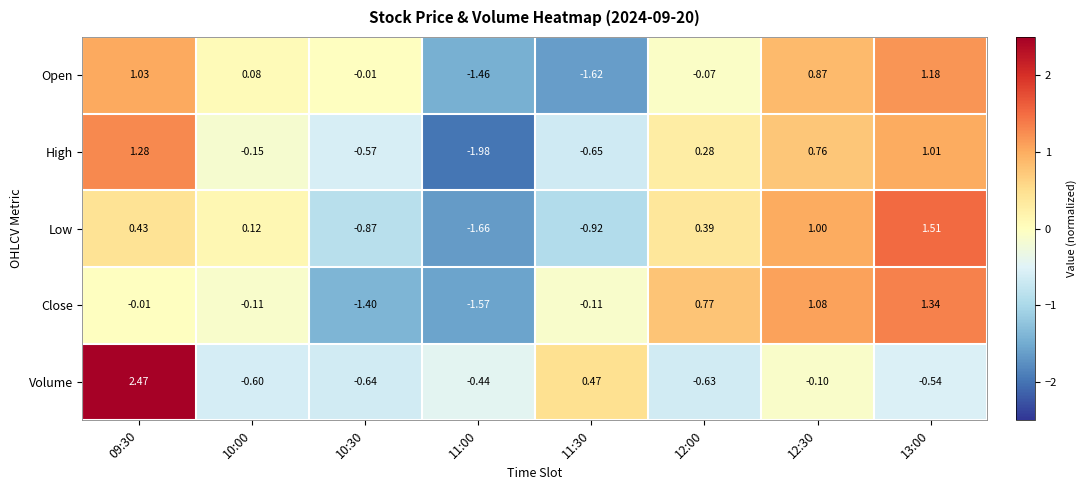

How many distinct data groups are displayed?

5